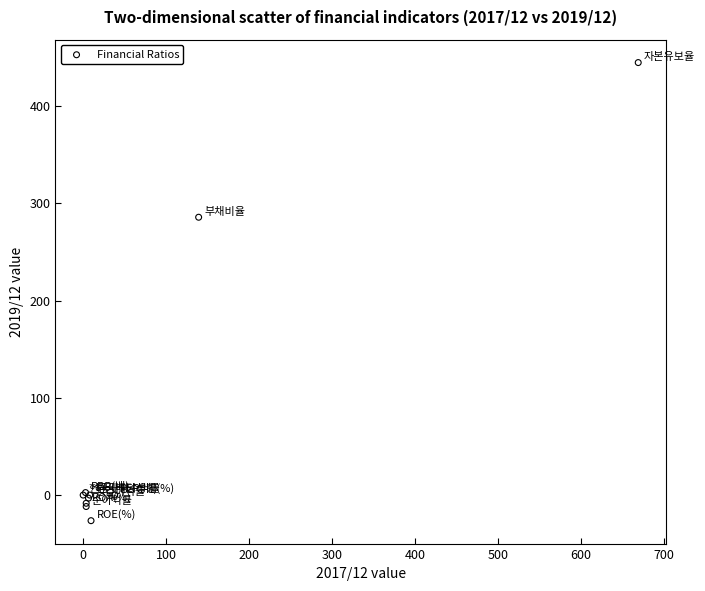

What Y value in the scatter plot is closest to 209?

285.8